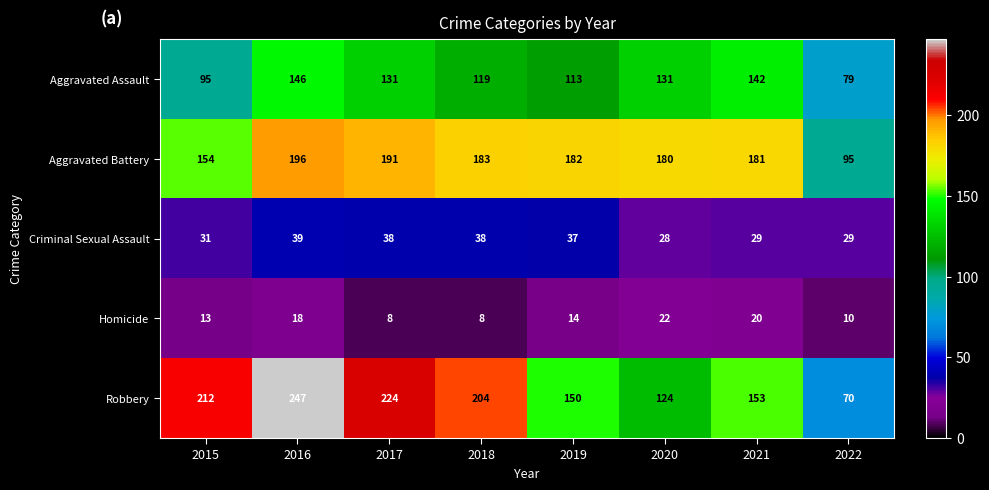

Which series has the widest spread of values?

Robbery